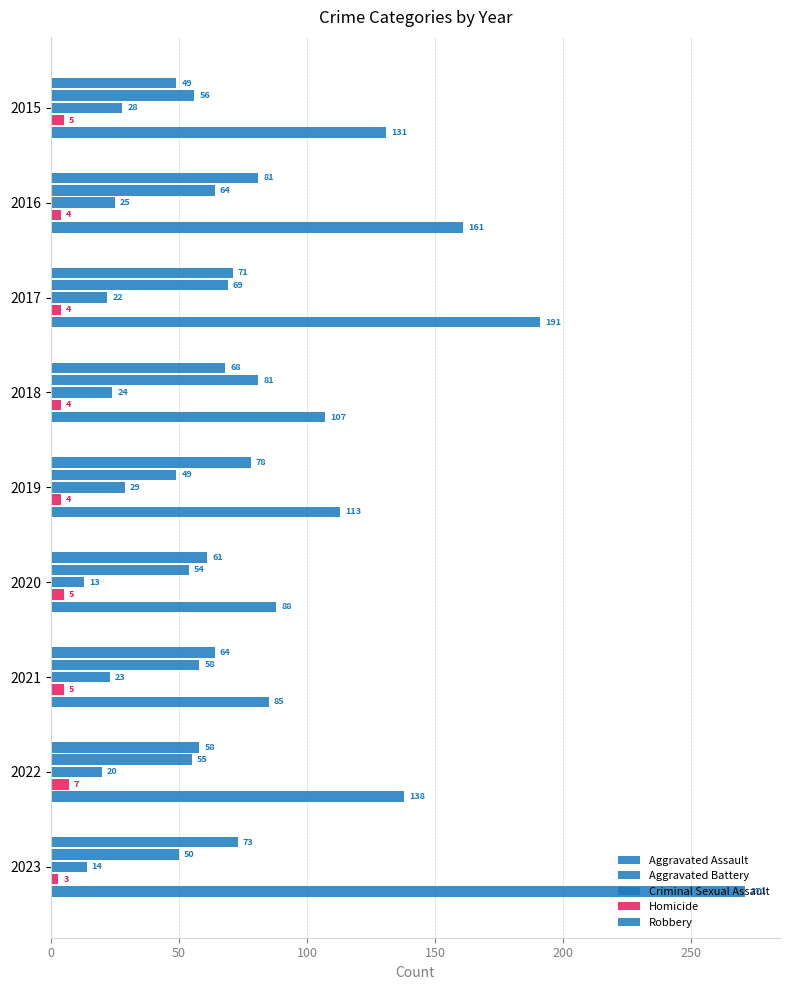

How many data points in Aggravated Battery are less than 56?

4